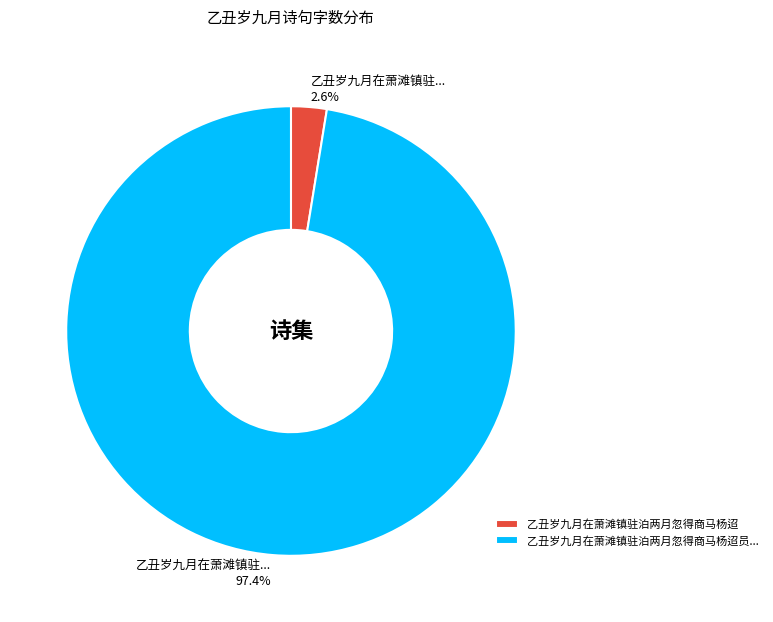

Count the number of slices in the pie.

2